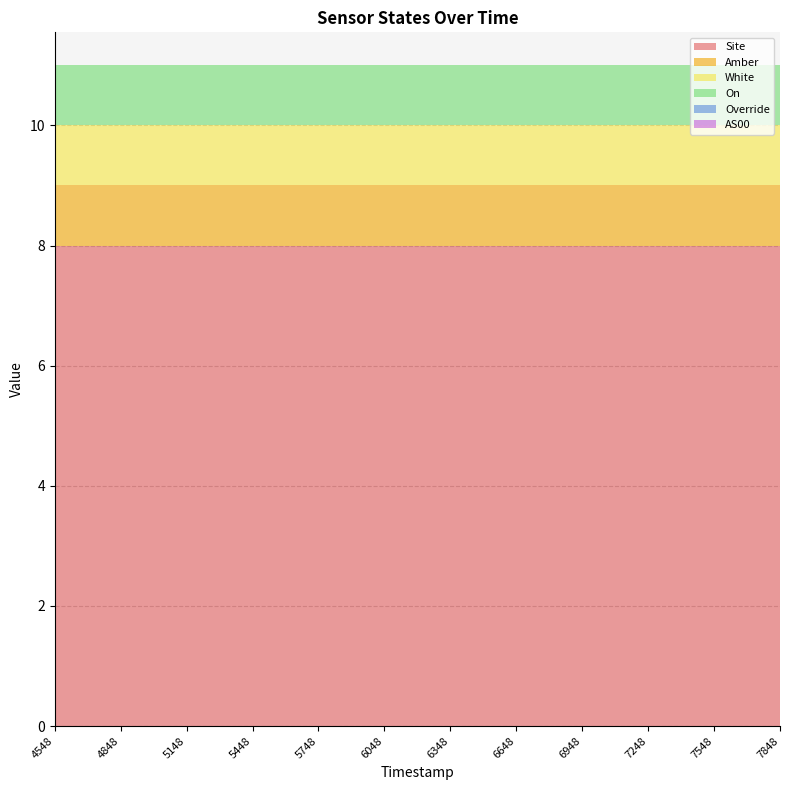

Reading left to right, transcribe all the data shown in this chart.

Site: 1699664548=8	1699664848=8	1699665148=8	1699665448=8	1699665748=8	1699666048=8	1699666348=8	1699666648=8	1699666948=8	1699667248=8	1699667548=8	1699667848=8
Amber: 1699664548=1	1699664848=1	1699665148=1	1699665448=1	1699665748=1	1699666048=1	1699666348=1	1699666648=1	1699666948=1	1699667248=1	1699667548=1	1699667848=1
White: 1699664548=1	1699664848=1	1699665148=1	1699665448=1	1699665748=1	1699666048=1	1699666348=1	1699666648=1	1699666948=1	1699667248=1	1699667548=1	1699667848=1
On: 1699664548=1	1699664848=1	1699665148=1	1699665448=1	1699665748=1	1699666048=1	1699666348=1	1699666648=1	1699666948=1	1699667248=1	1699667548=1	1699667848=1
Override: 1699664548=0	1699664848=0	1699665148=0	1699665448=0	1699665748=0	1699666048=0	1699666348=0	1699666648=0	1699666948=0	1699667248=0	1699667548=0	1699667848=0
AS00: 1699664548=0	1699664848=0	1699665148=0	1699665448=0	1699665748=0	1699666048=0	1699666348=0	1699666648=0	1699666948=0	1699667248=0	1699667548=0	1699667848=0